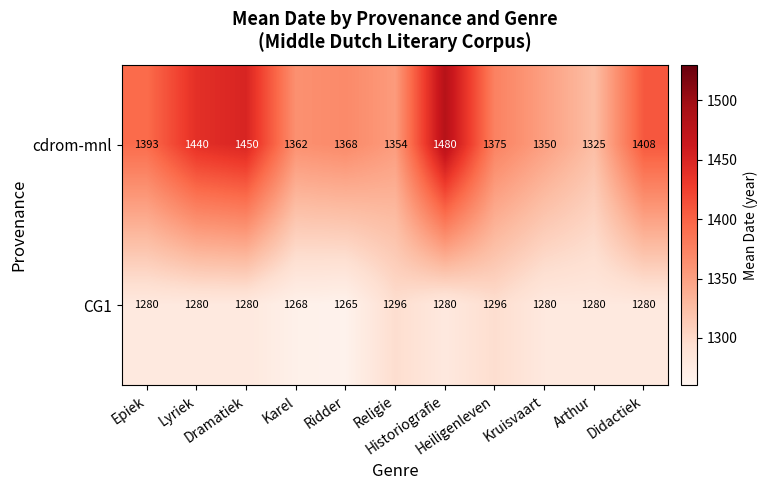

What is the difference between the second highest and minimum values in the CG1 series?

31